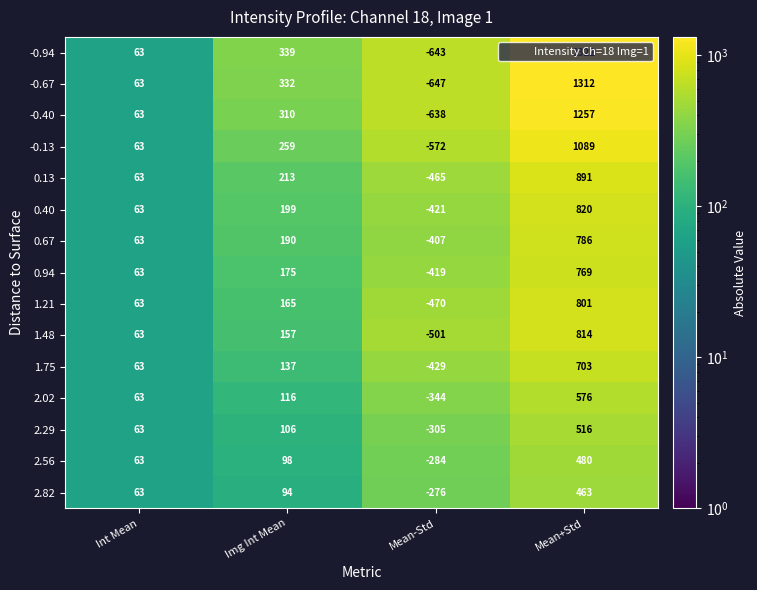

At which category is the sum across all series the highest?

Mean+Std